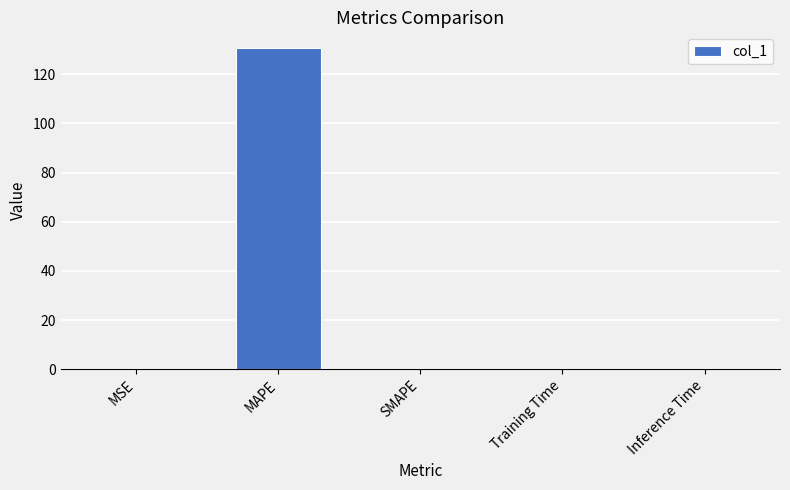

At which category does the chart reach its peak across all series?

MAPE